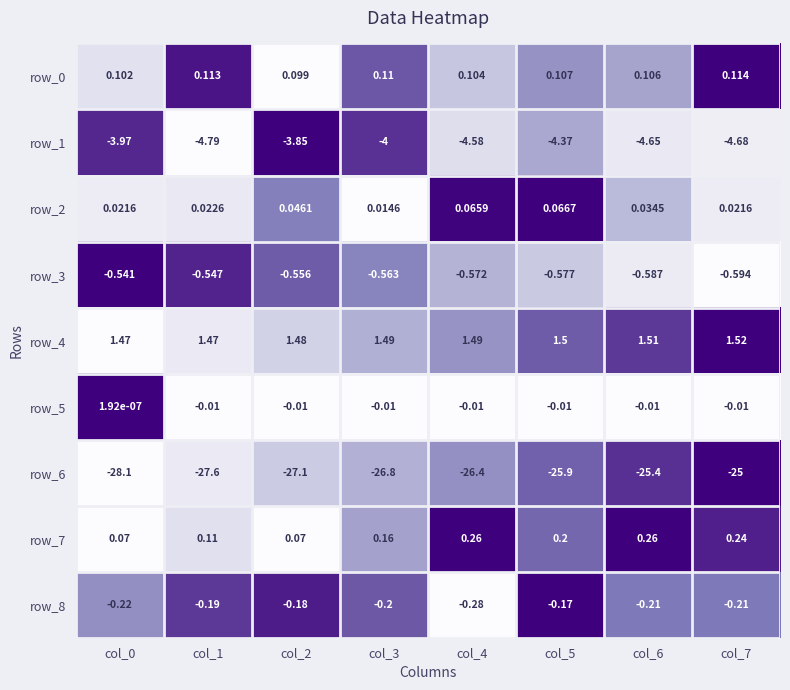

Which series has the largest total across all categories?

row_4